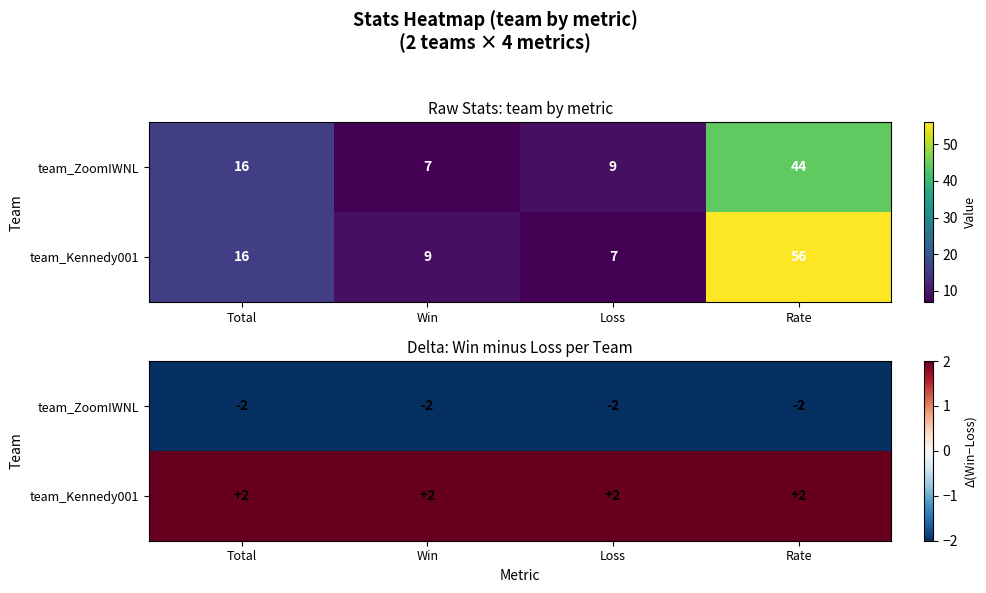

Is it true that team_ZoomIWNL equals -3 at Win?

False